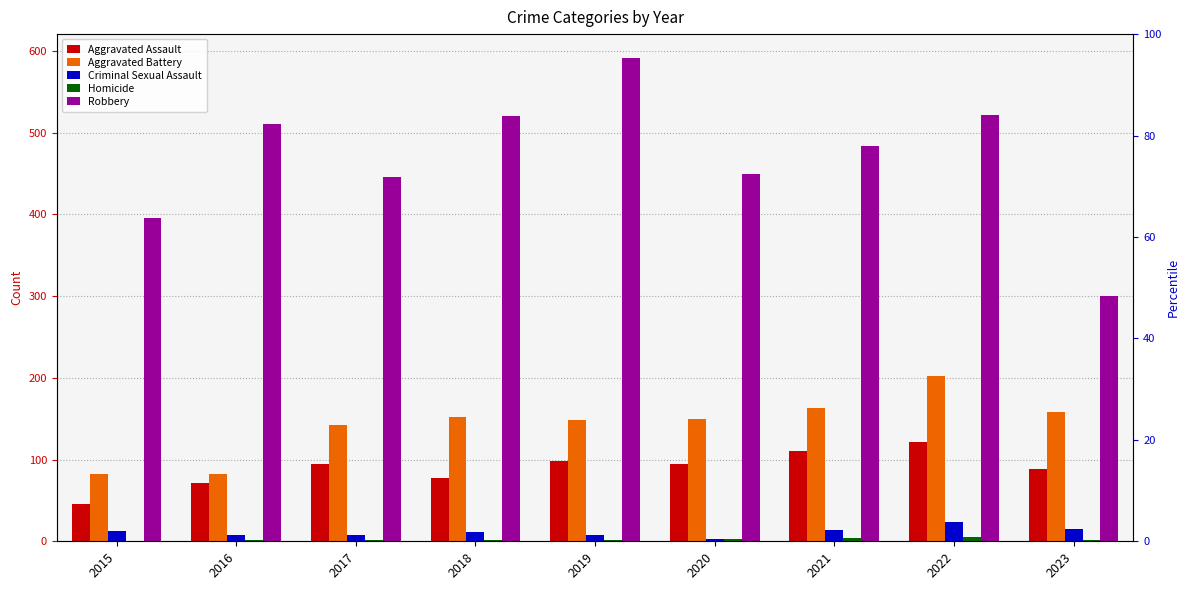

What is the difference between the Robbery values at 2018 and 2016?

10